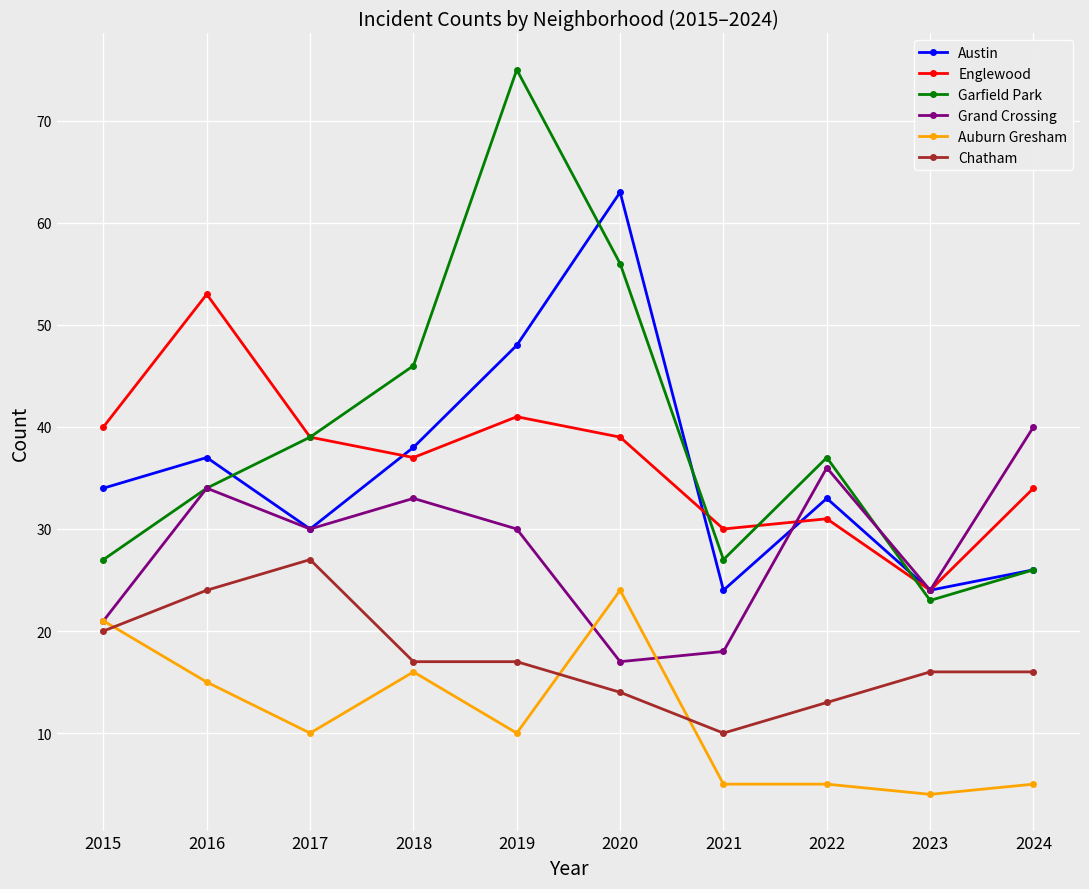

At how many categories does at least one series exceed 50?

3